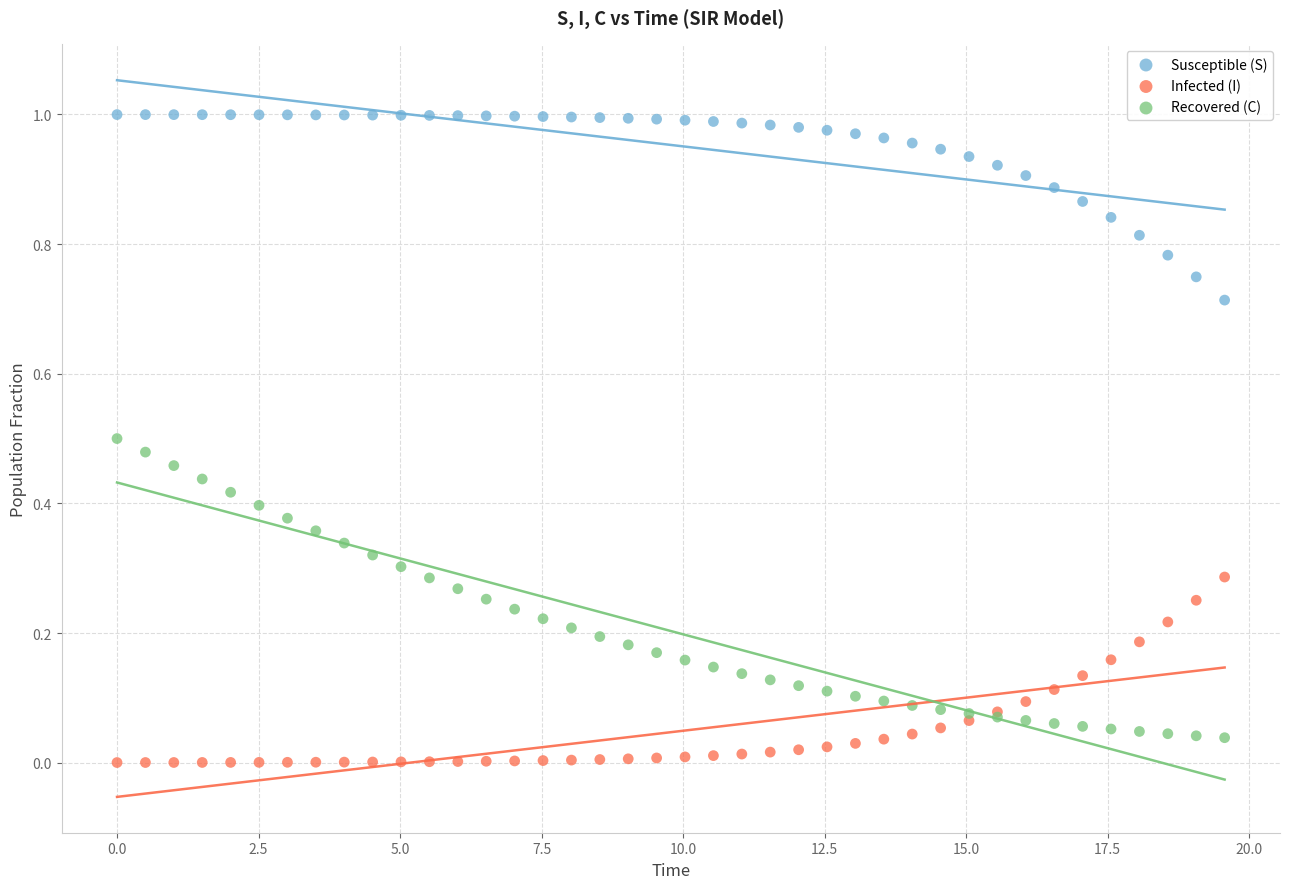

Which series contains the highest Y value?

Susceptible (S)